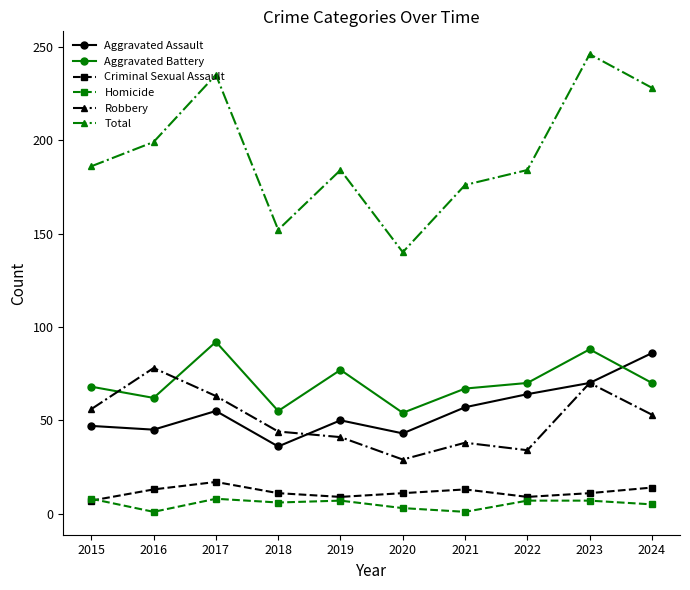

At which category is the sum across all series the highest?

2023